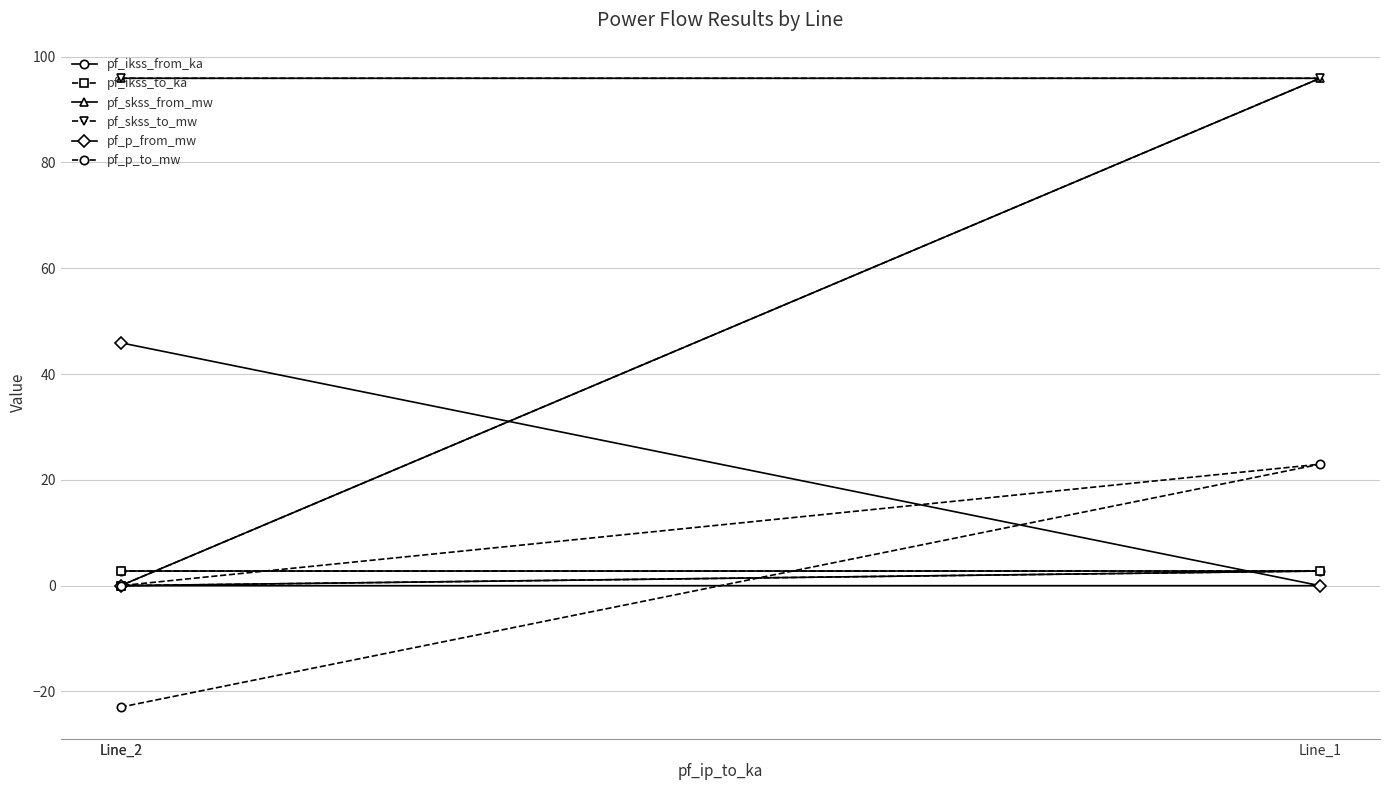

What is the maximum value shown in the chart?

95.9